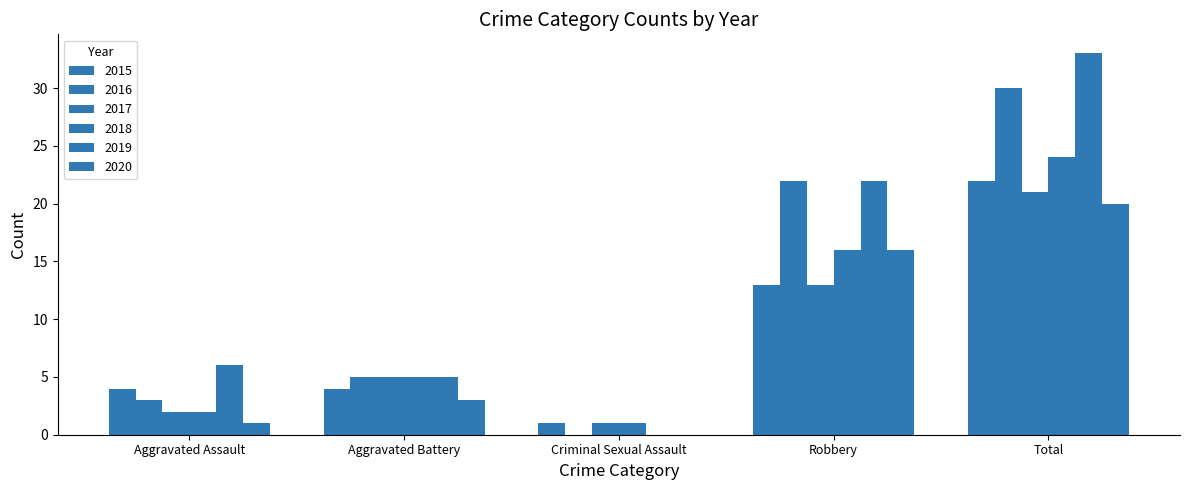

Which series has the largest total across all categories?

2019